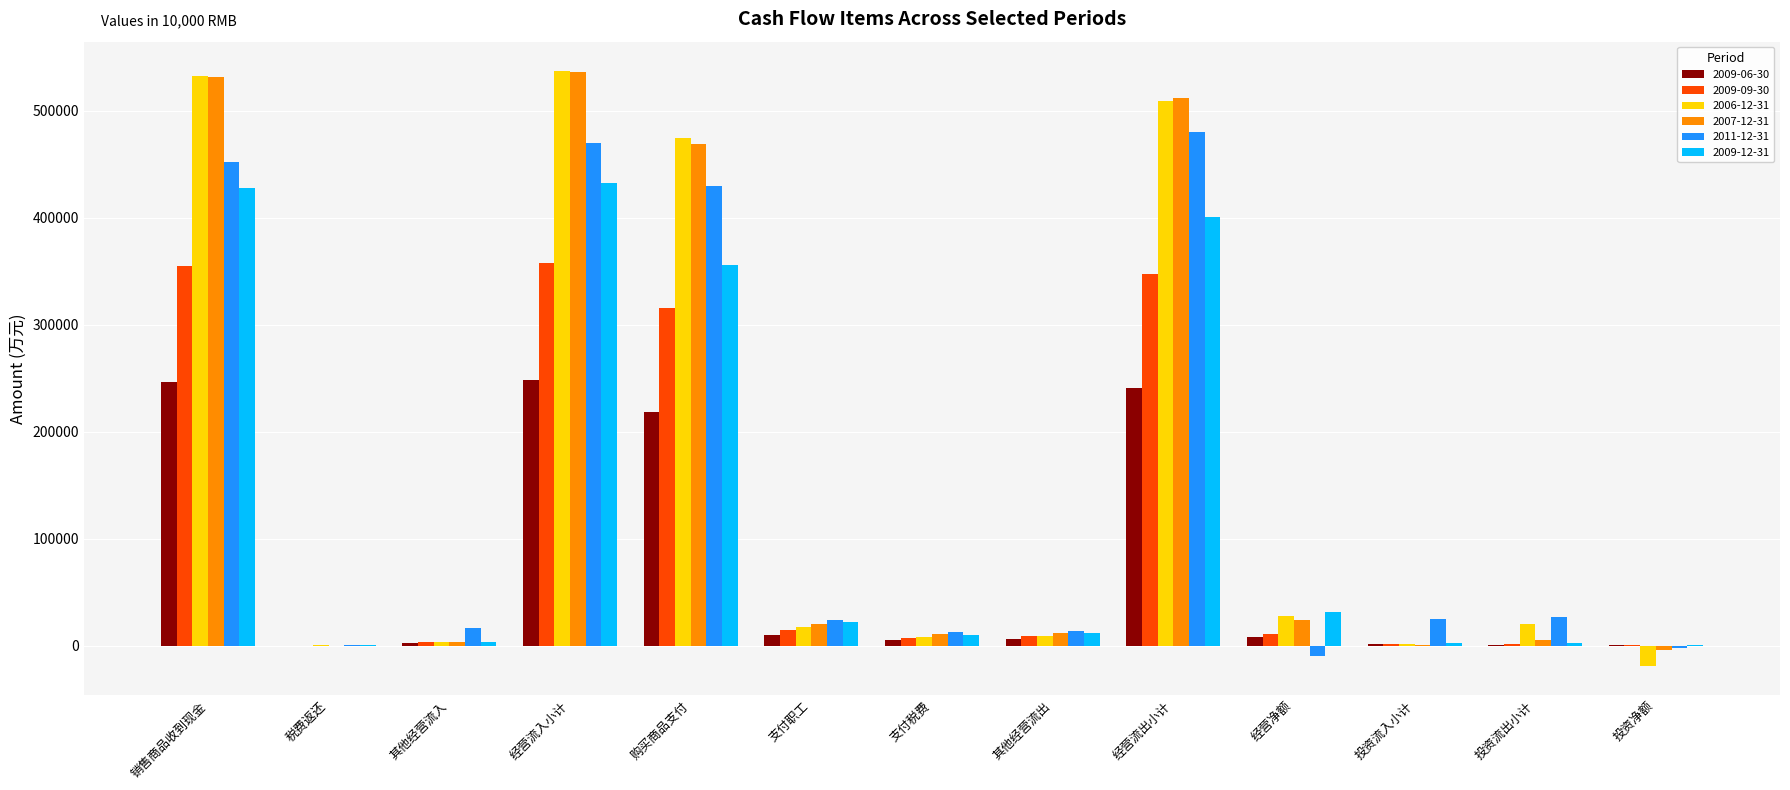

Which series has the widest spread of values?

2006-12-31